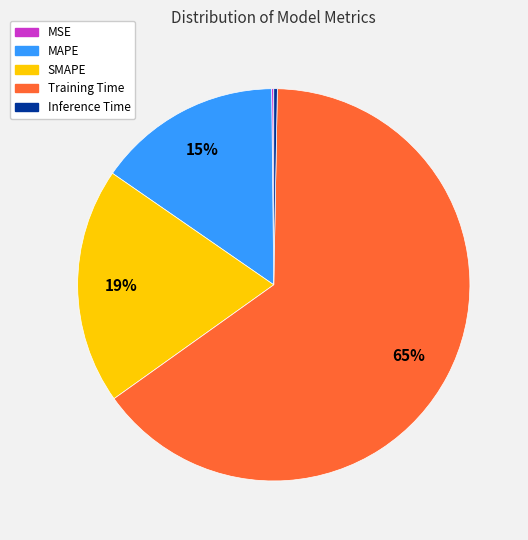

True or false: SMAPE accounts for 19% of the total.

True